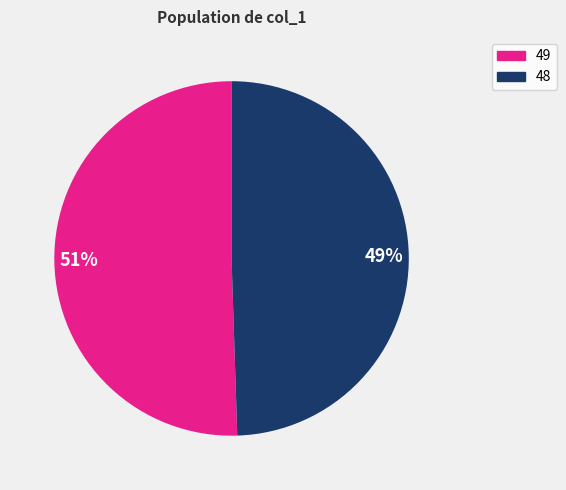

Which has a higher value, 48 or 49?

49